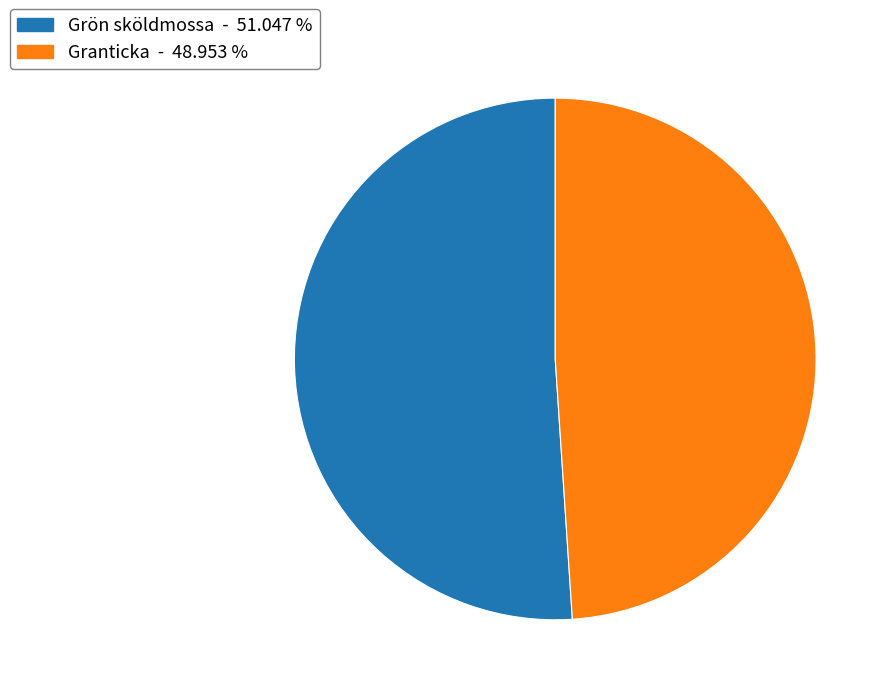

Which category has the biggest portion of the pie?

Grön sköldmossa